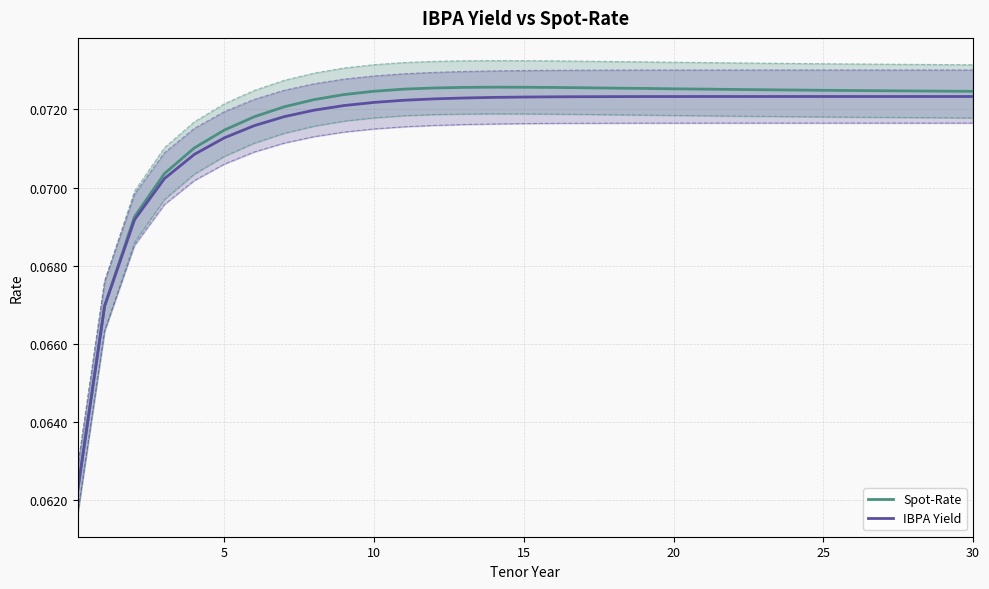

How many categories are shown in the chart?

31